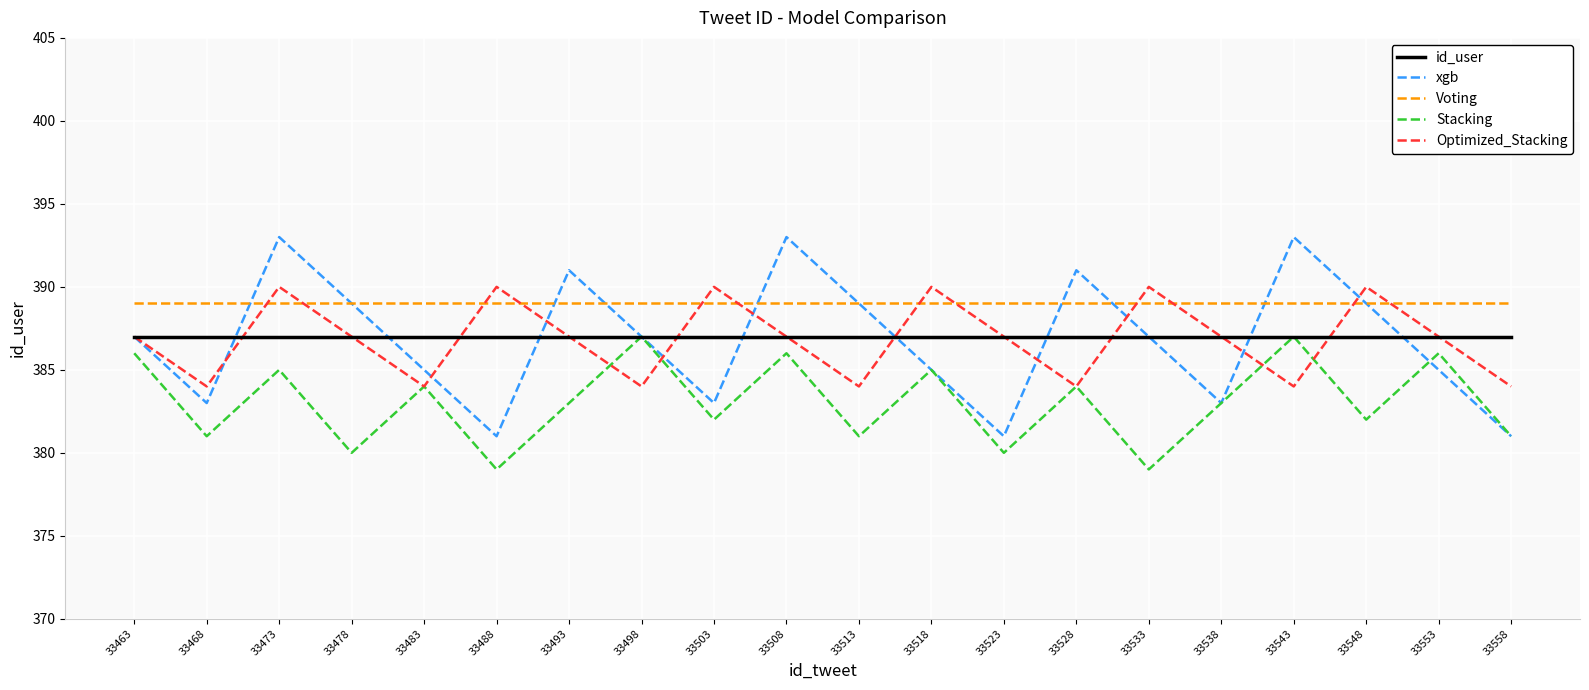

Reading left to right, extract all data points from this chart.

id_user: 387	387	387	387	387	387	387	387	387	387	387	387	387	387	387	387	387	387	387	387
xgb: 387	383	393	389	385	381	391	387	383	393	389	385	381	391	387	383	393	389	385	381
Voting: 389	389	389	389	389	389	389	389	389	389	389	389	389	389	389	389	389	389	389	389
Stacking: 386	381	385	380	384	379	383	387	382	386	381	385	380	384	379	383	387	382	386	381
Optimized_Stacking: 387	384	390	387	384	390	387	384	390	387	384	390	387	384	390	387	384	390	387	384